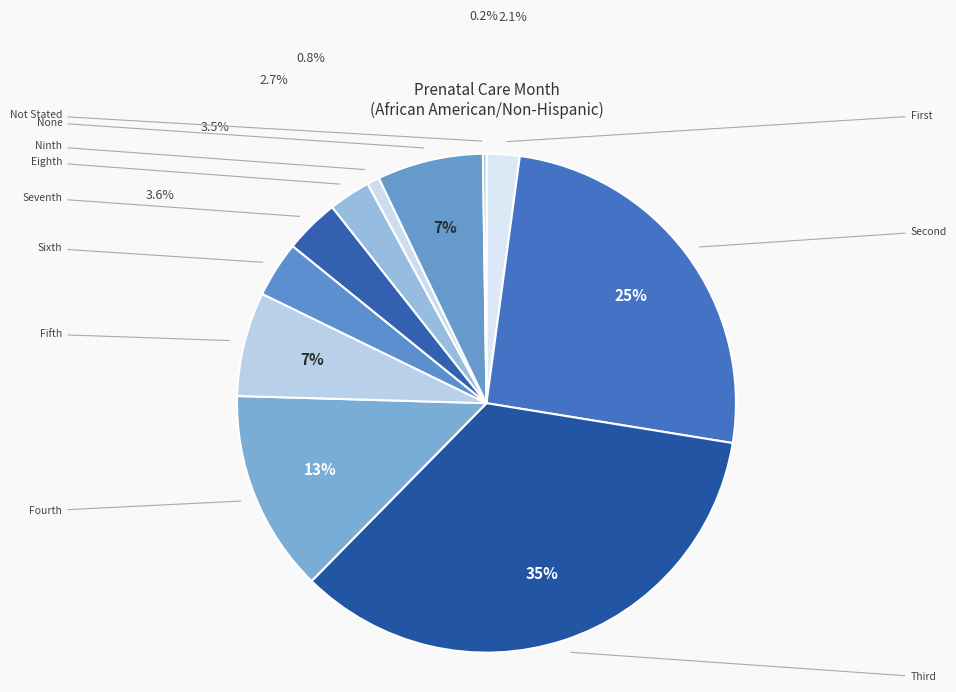

What is the largest slice in the pie chart?

Third